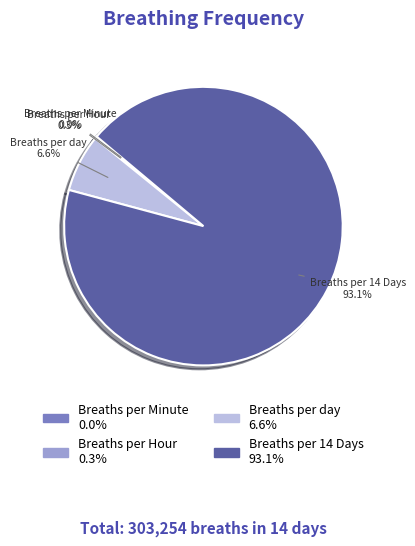

Which slice is the largest?

Breaths per 14 Days